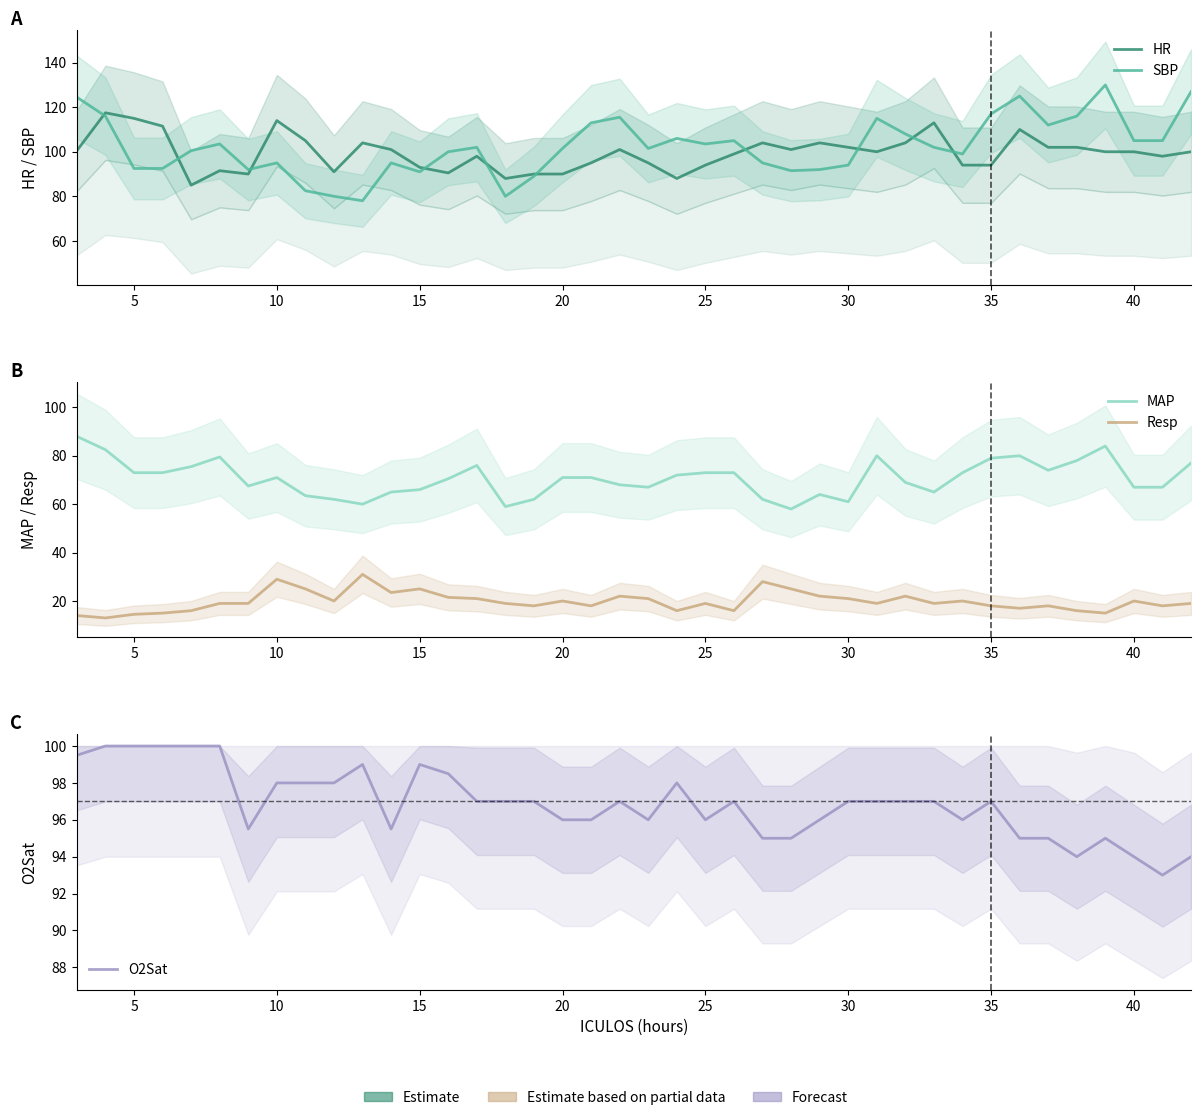

True or false: Resp and MAP cross at least once.

False